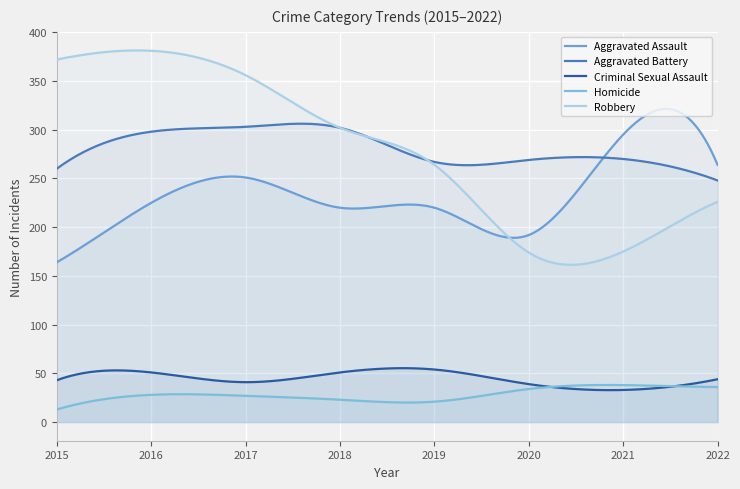

What are all the series names shown in the legend?

Aggravated Assault, Aggravated Battery, Criminal Sexual Assault, Homicide, Robbery